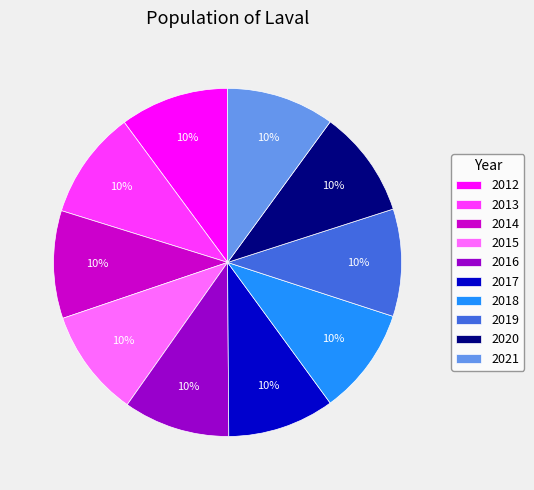

What percentage is the 2019 slice, to the nearest percent?

10%